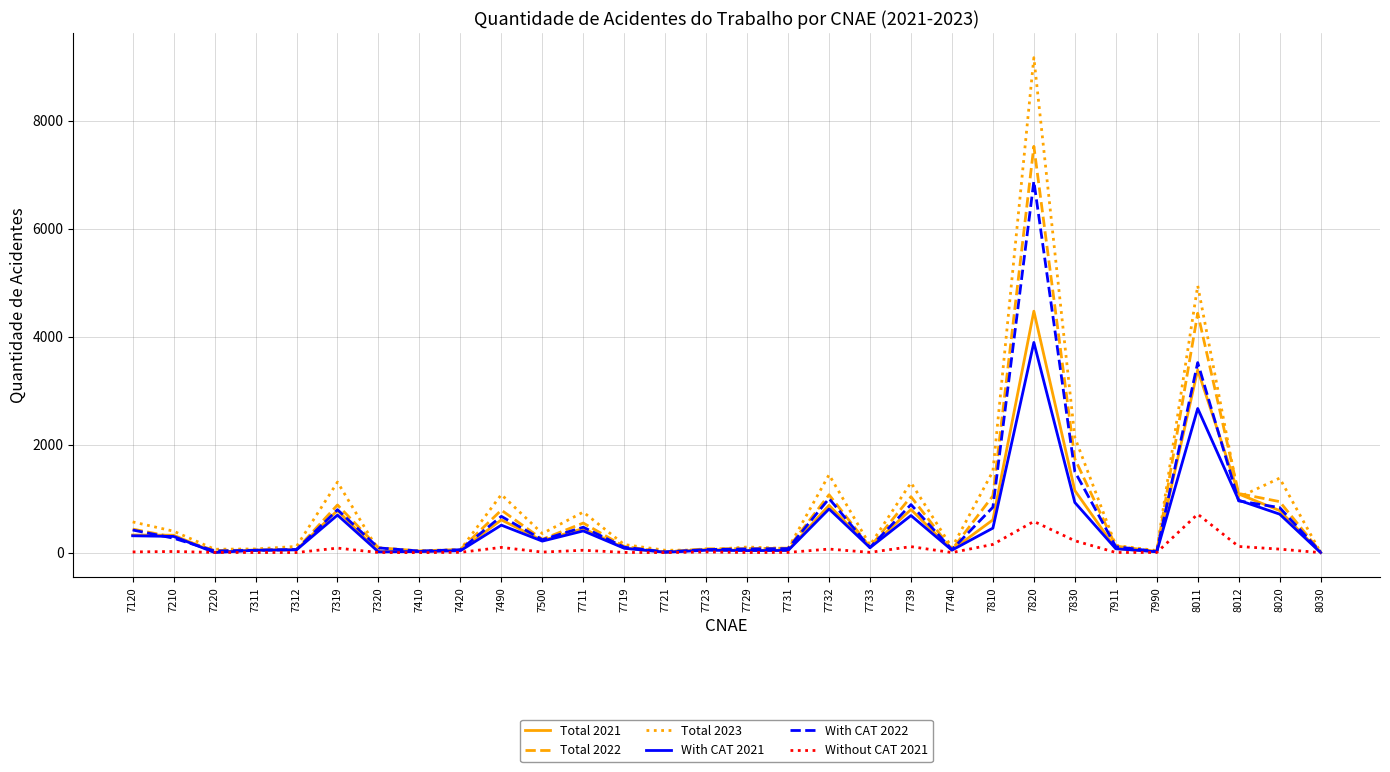

What is the average value of the Total 2023 series?

953